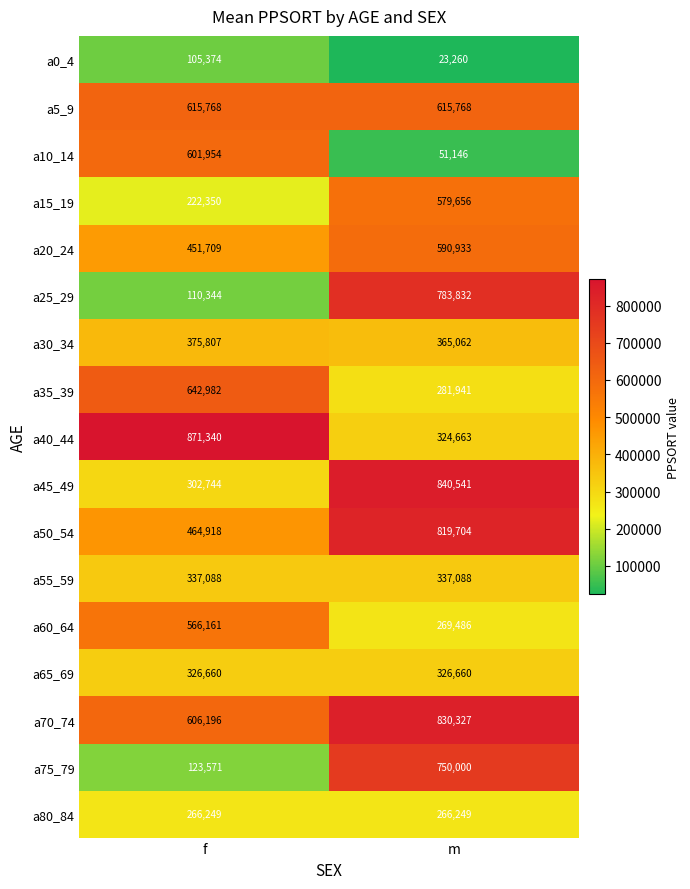

At which category is the sum across all series the highest?

m